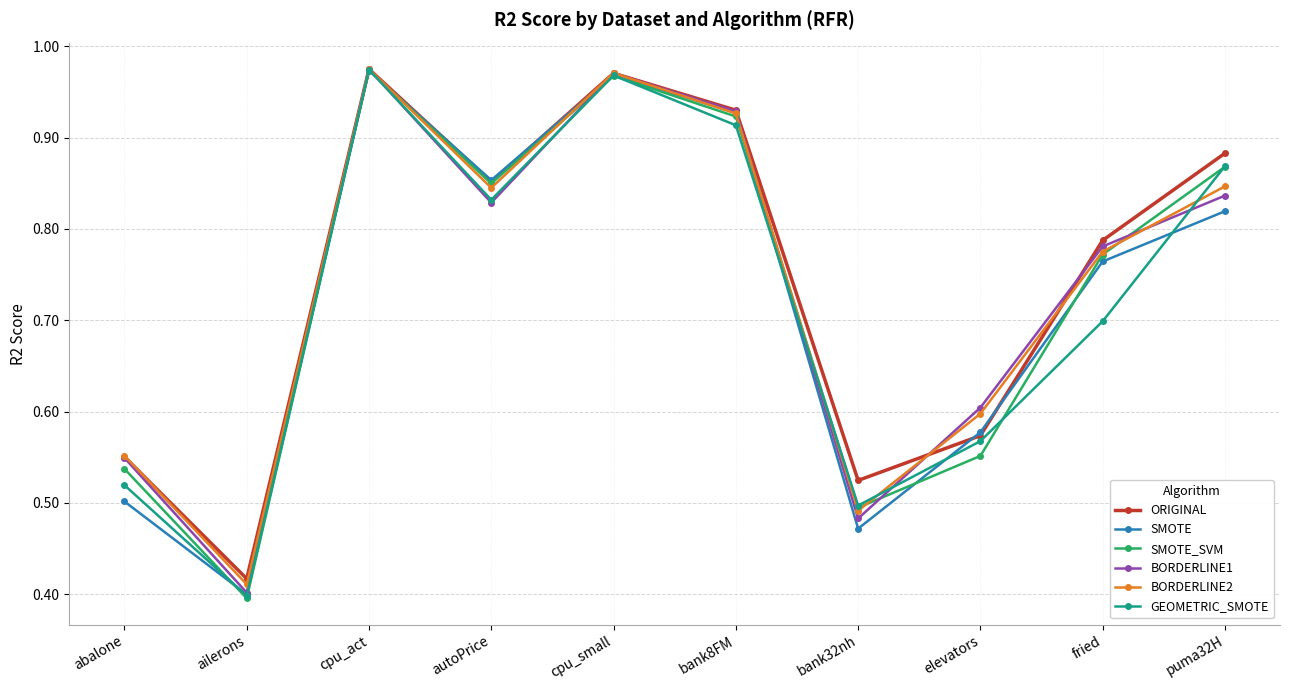

True or false: ORIGINAL has more than 1 interior local peaks.

True